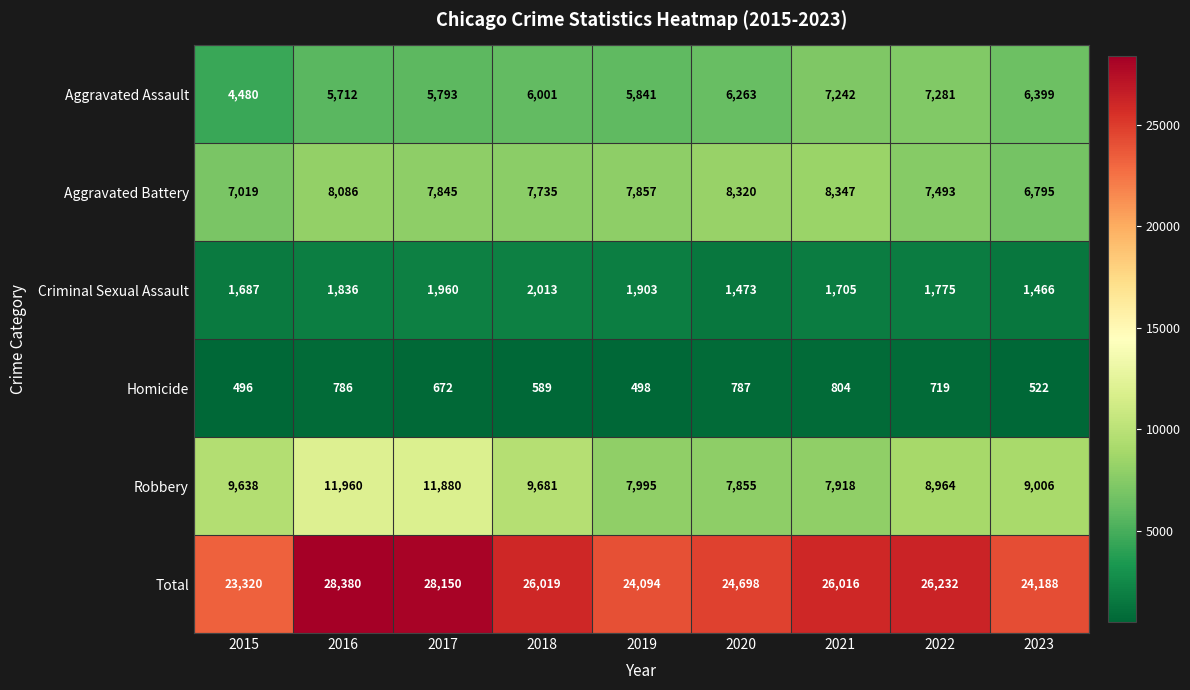

What value does the Robbery series have at 2019?

7995